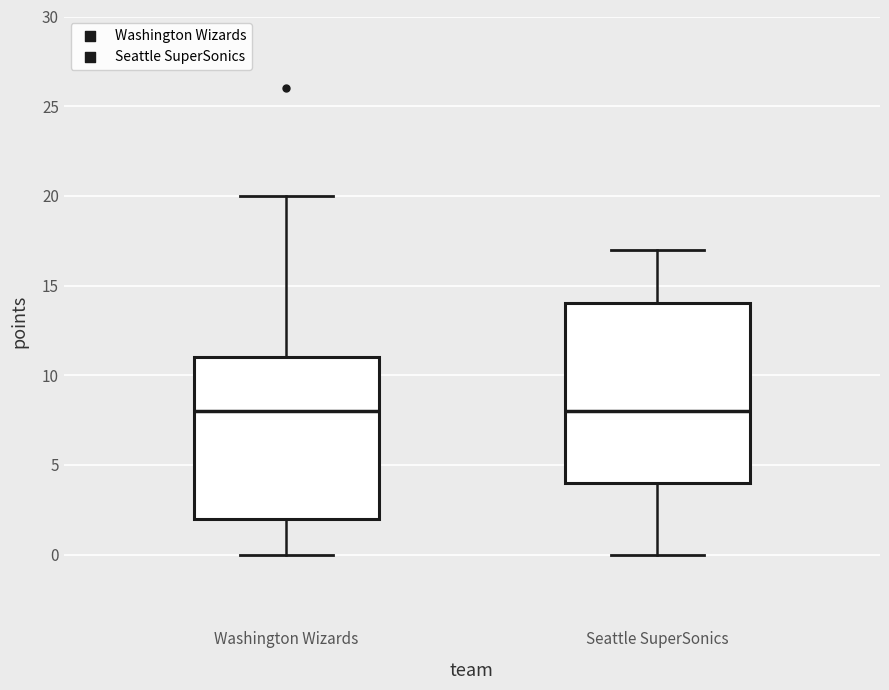

Which box is the tallest, from its lower edge to its upper edge?

Seattle SuperSonics